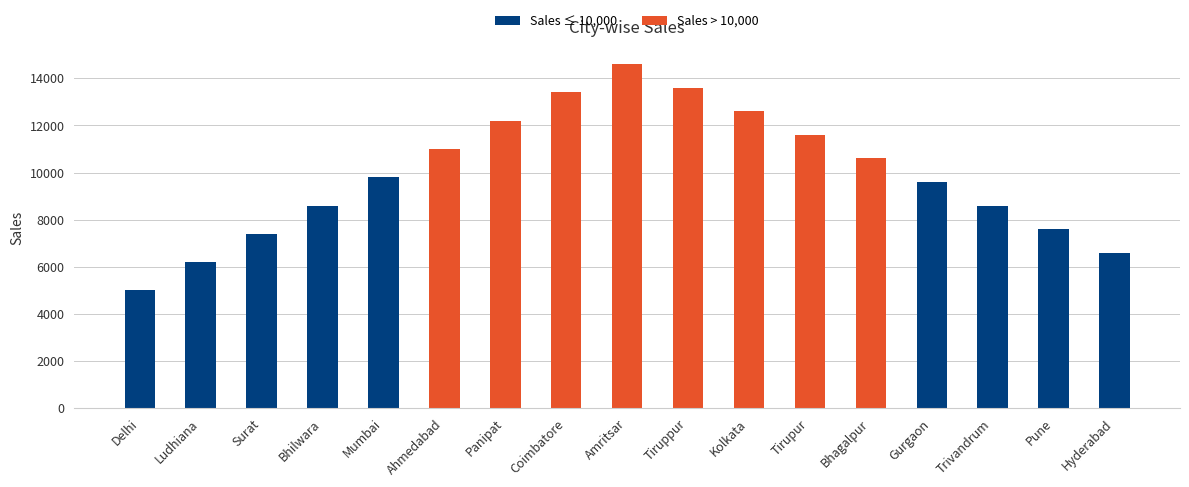

Reading left to right, transcribe all the data shown in this chart.

5000	6200	7400	8600	9800	11000	12200	13400	14600	13600	12600	11600	10600	9600	8600	7600	6600